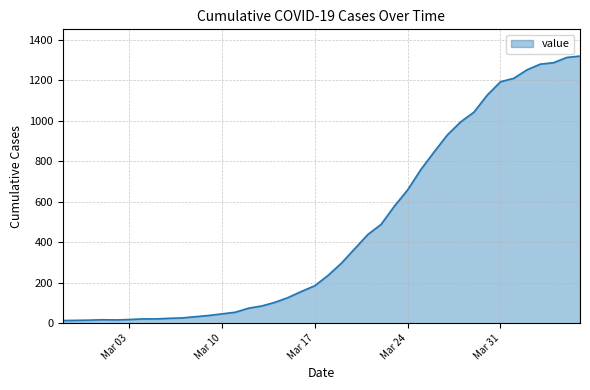

What is the maximum value shown in the chart?

1319